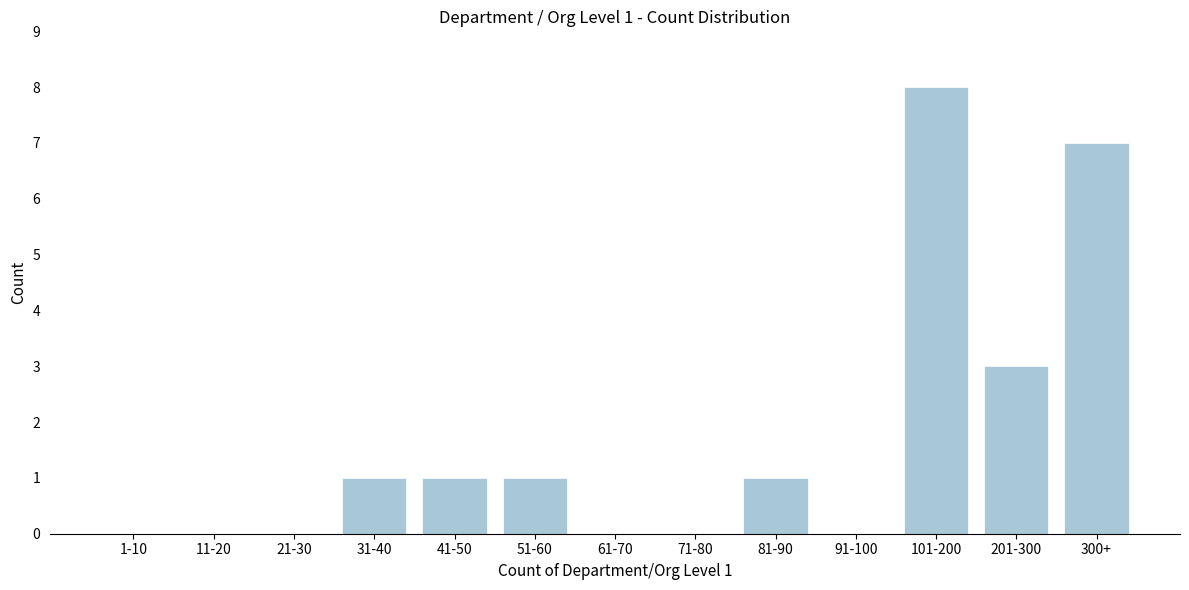

Reading left to right, list all the values displayed in this chart.

1-10=0	11-20=0	21-30=0	31-40=1	41-50=1	51-60=1	61-70=0	71-80=0	81-90=1	91-100=0	101-200=8	201-300=3	300+=7